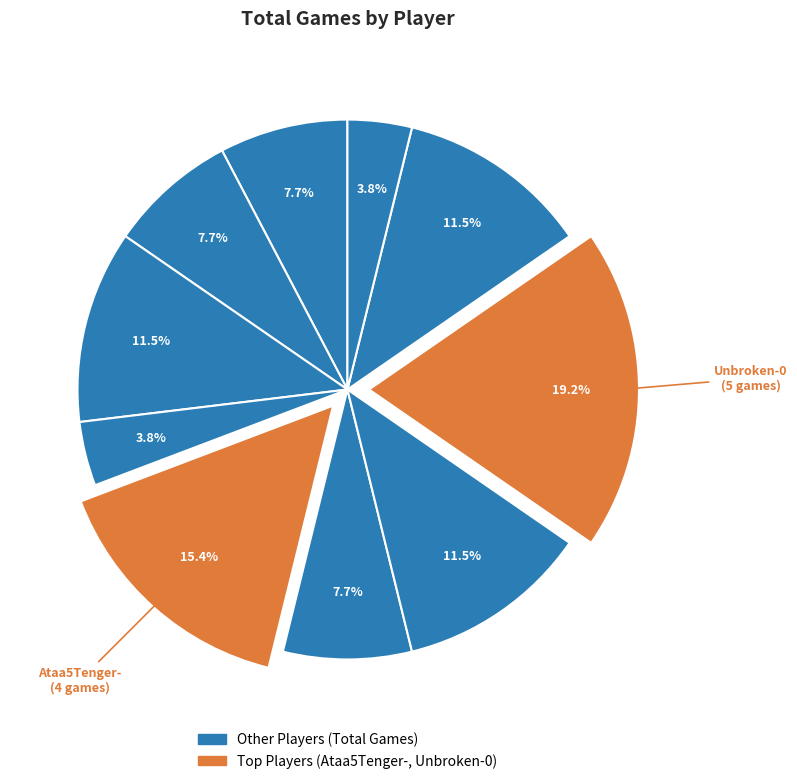

How many slices are in this pie chart?

10